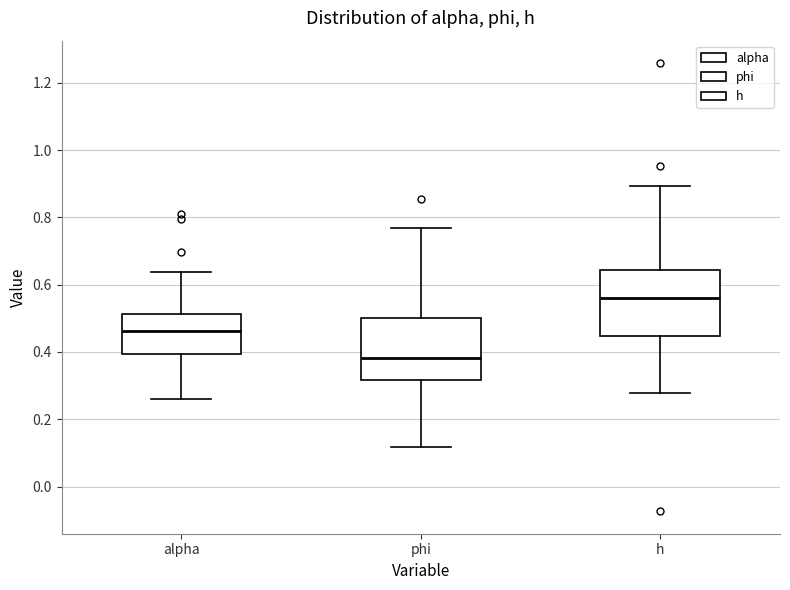

Which box's median line is the highest?

h